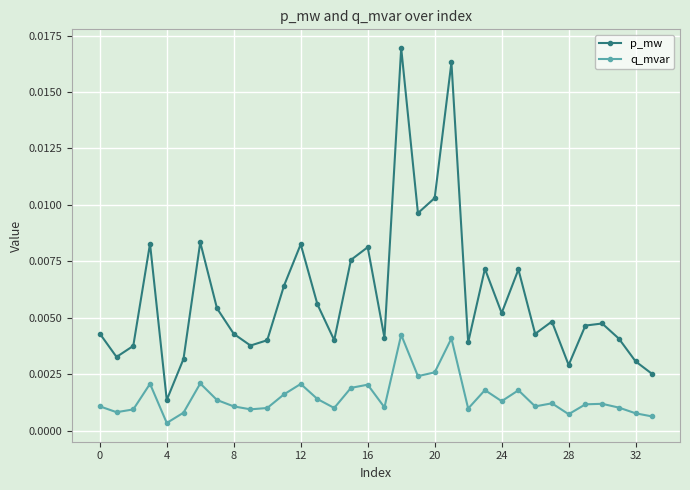

How many interior local peaks does the p_mw series have?

10